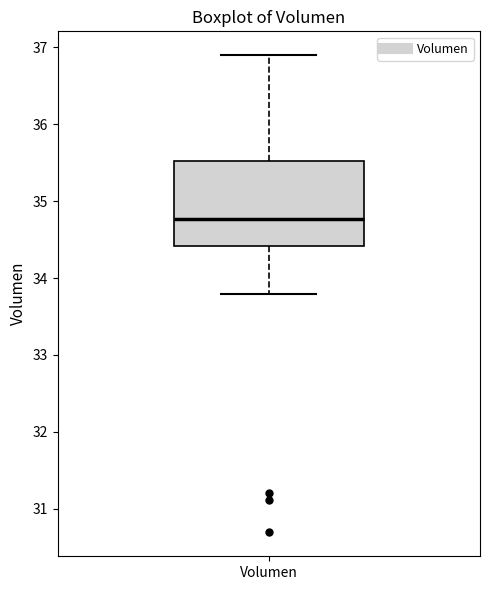

Read this box plot against the y-axis: the position of the median line, the range covered by the box, and the ends of both whiskers. The values are not printed on the chart, so give them approximately, as read against the axis.

median 34.8, box 34.4 to 35.5, whiskers 33.8 to 36.9